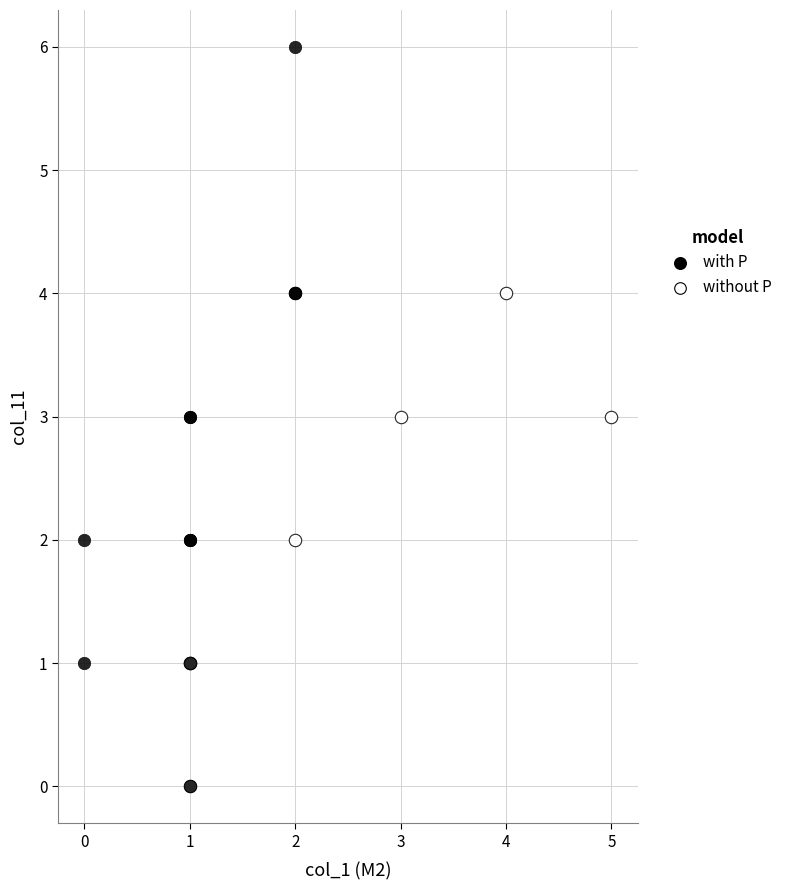

What are all the series names shown in the legend?

with P, without P